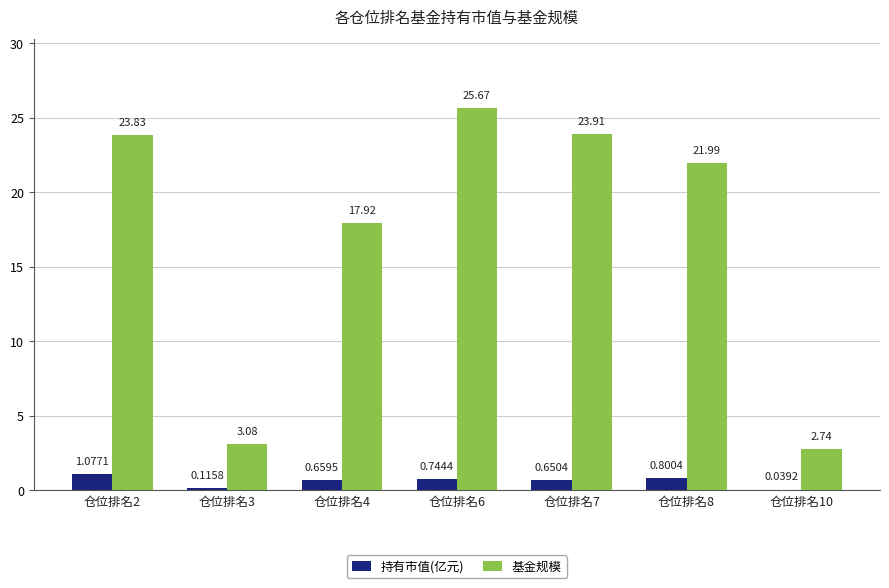

How many groups of bars are there?

7